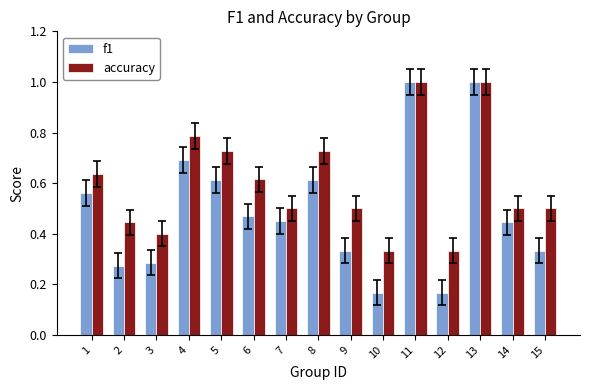

How many series are shown in this chart?

2